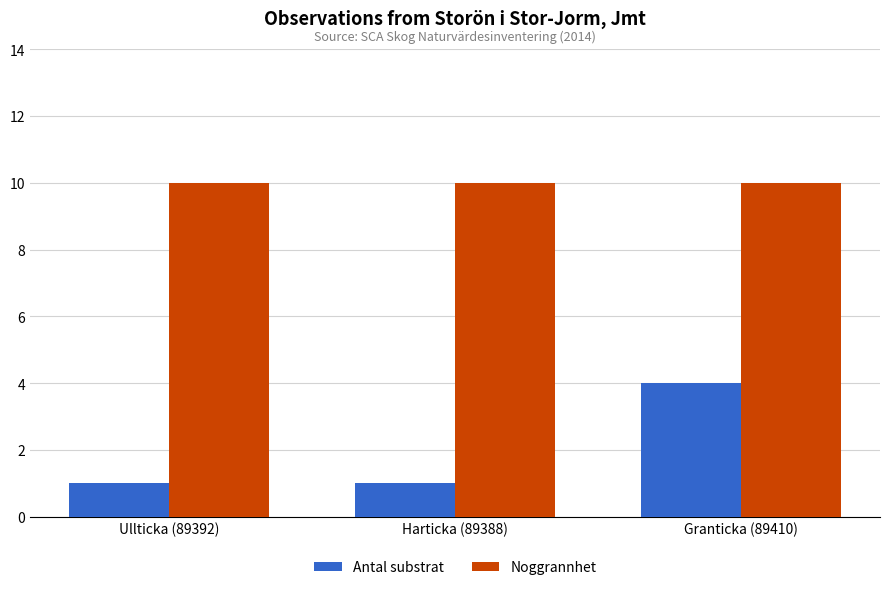

What are all the series names shown in the legend?

Antal substrat, Noggrannhet